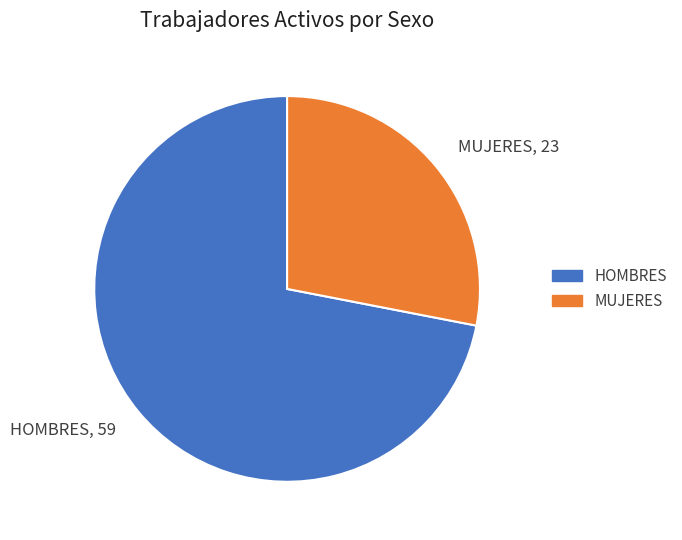

Do HOMBRES and MUJERES together represent more than half of the pie?

Yes